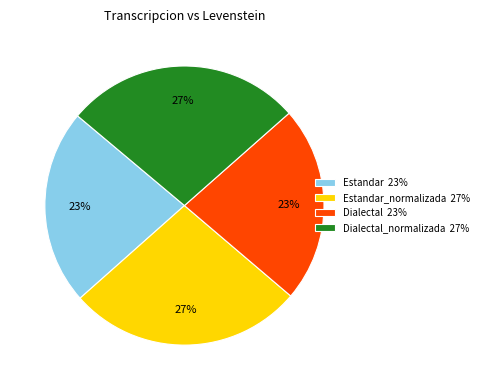

Which has a higher value, Dialectal_normalizada 27% or Estandar 23%?

Dialectal_normalizada 27%